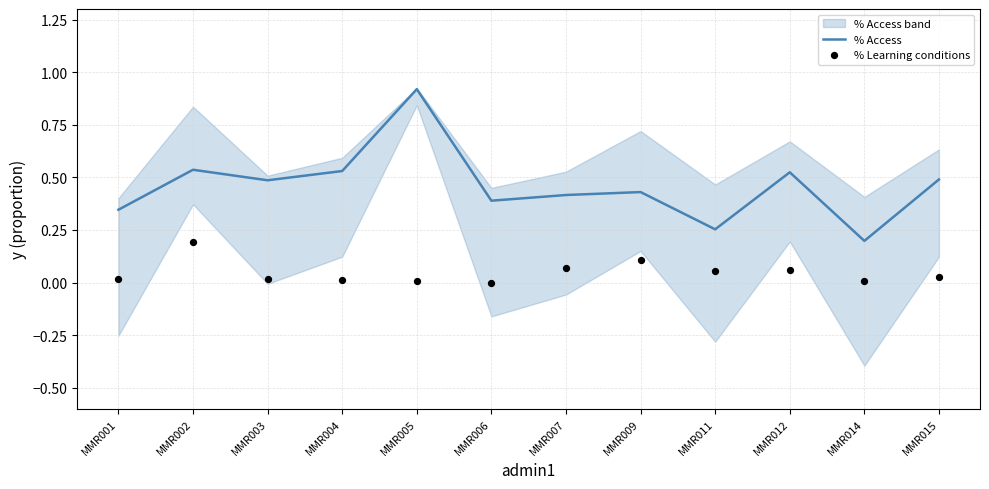

What is the total value across all series at MMR014?

0.2